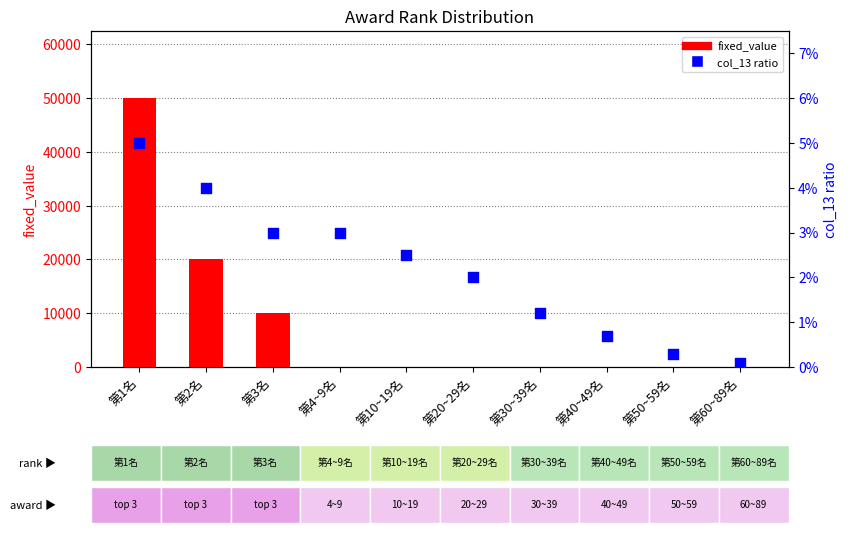

Which series contains the lowest Y value?

fixed_value